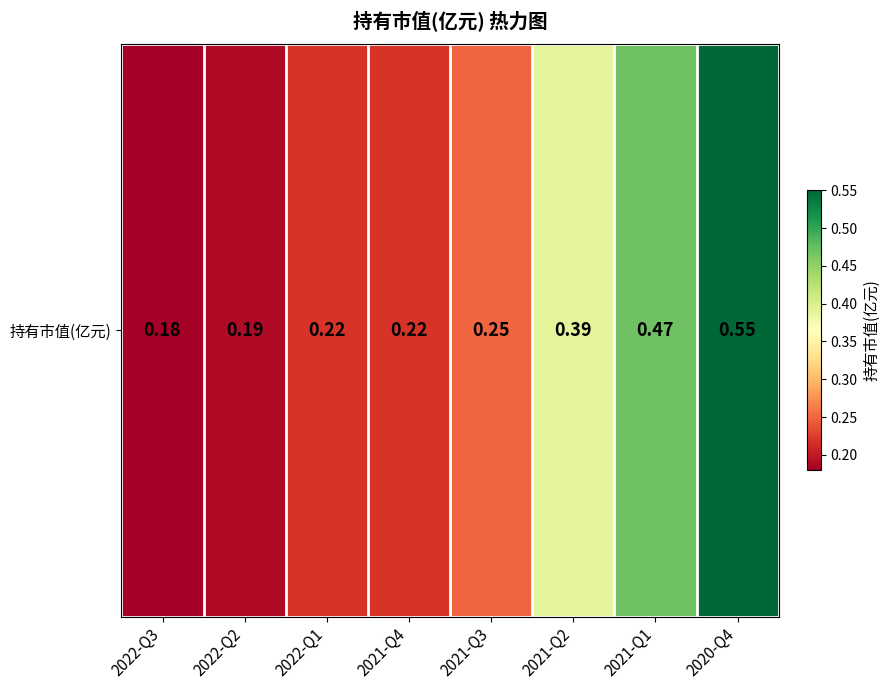

Reading left to right, what are all the values shown in this chart?

2022-Q3=0.2	2022-Q2=0.2	2022-Q1=0.2	2021-Q4=0.2	2021-Q3=0.2	2021-Q2=0.4	2021-Q1=0.5	2020-Q4=0.6